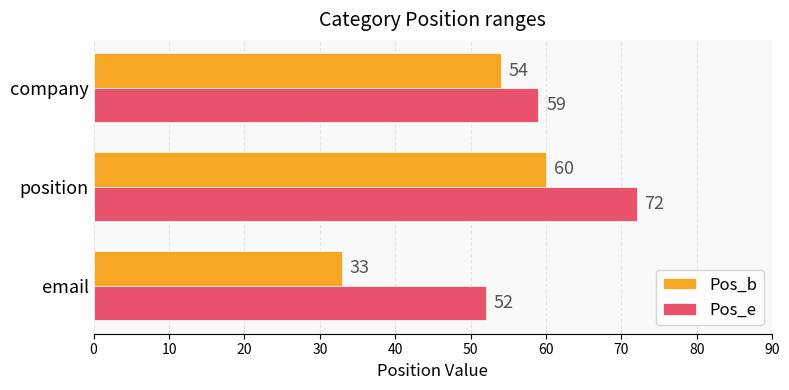

What is the sum of all Pos_e values?

183